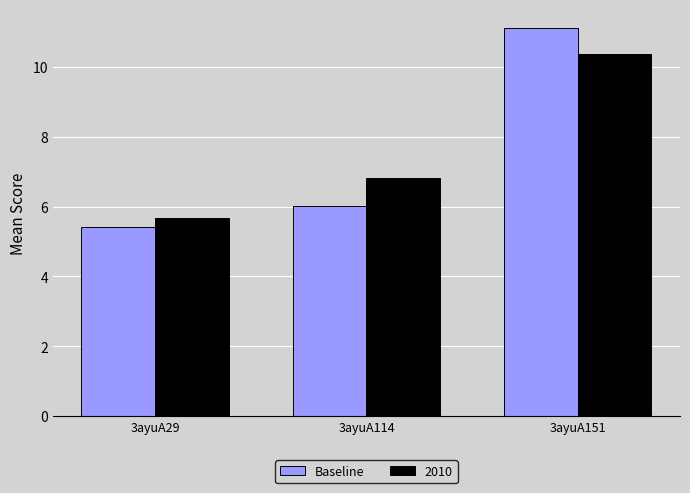

Count the number of categories in the chart.

3